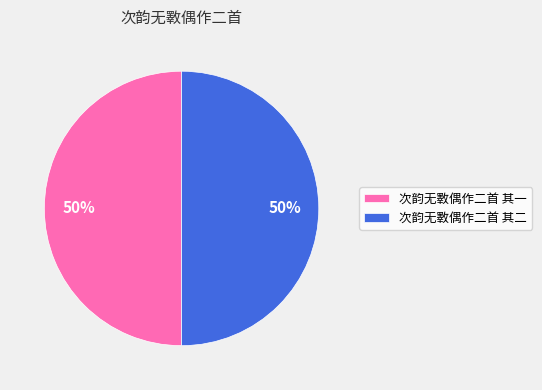

To the nearest percent, what percentage of the pie is 次韵无斁偶作二首 其一?

50%